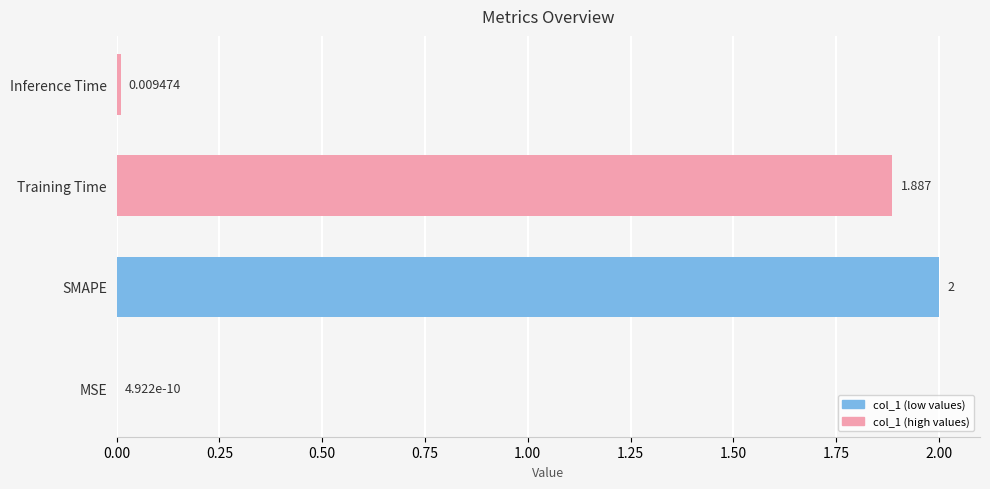

Where is the data nearest to the value 1?

Training Time